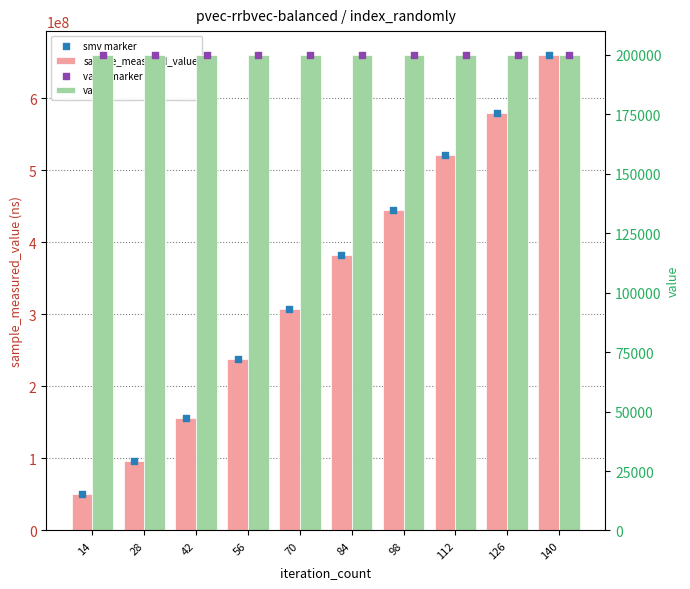

What is the total value across all series at 112?

1042349066